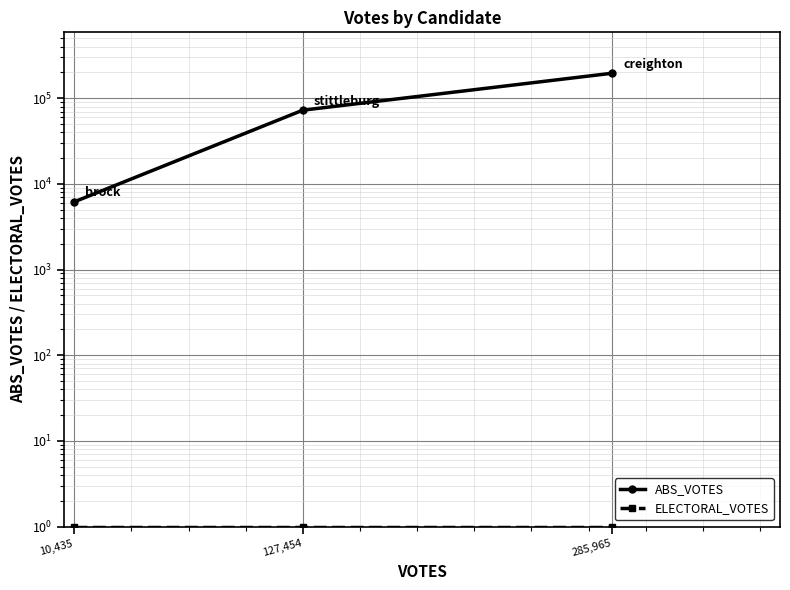

At which category does the chart reach its minimum across all series?

10,435